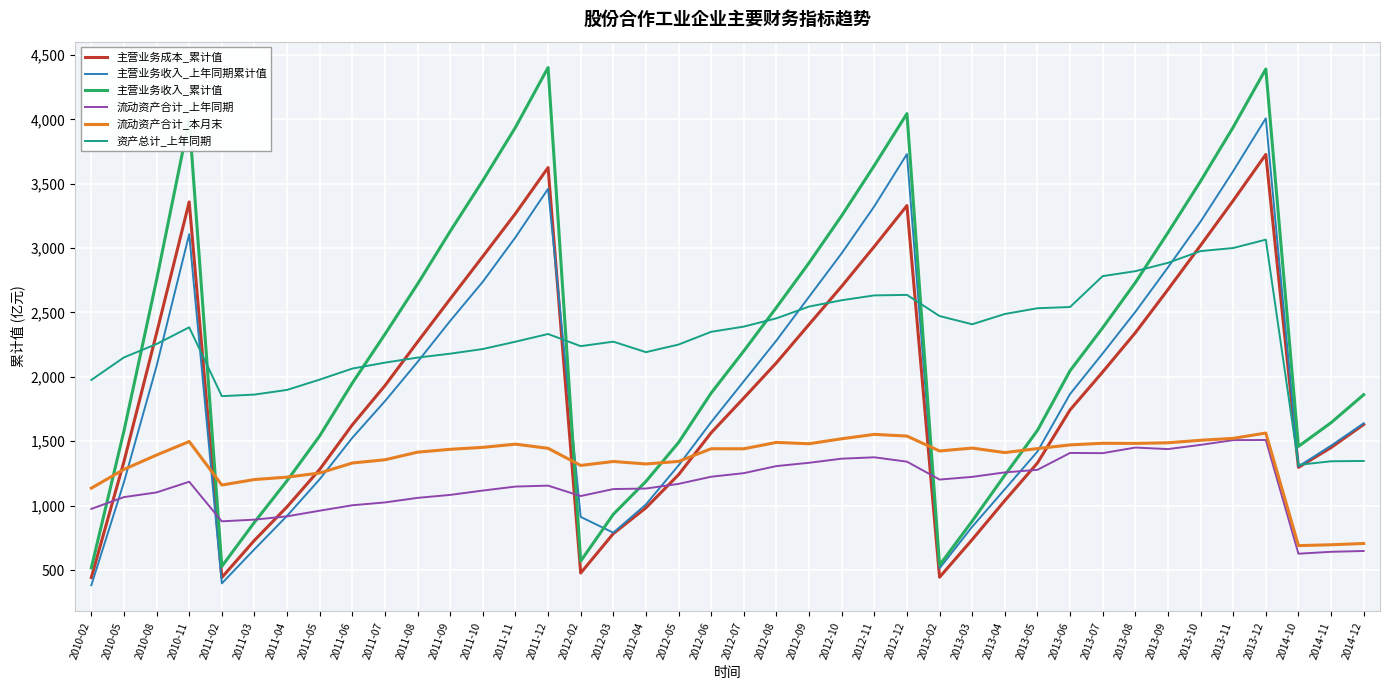

What is the sum of the 主营业务收入_上年同期累计值 values at 2012-07 and 2011-04?

2887.0